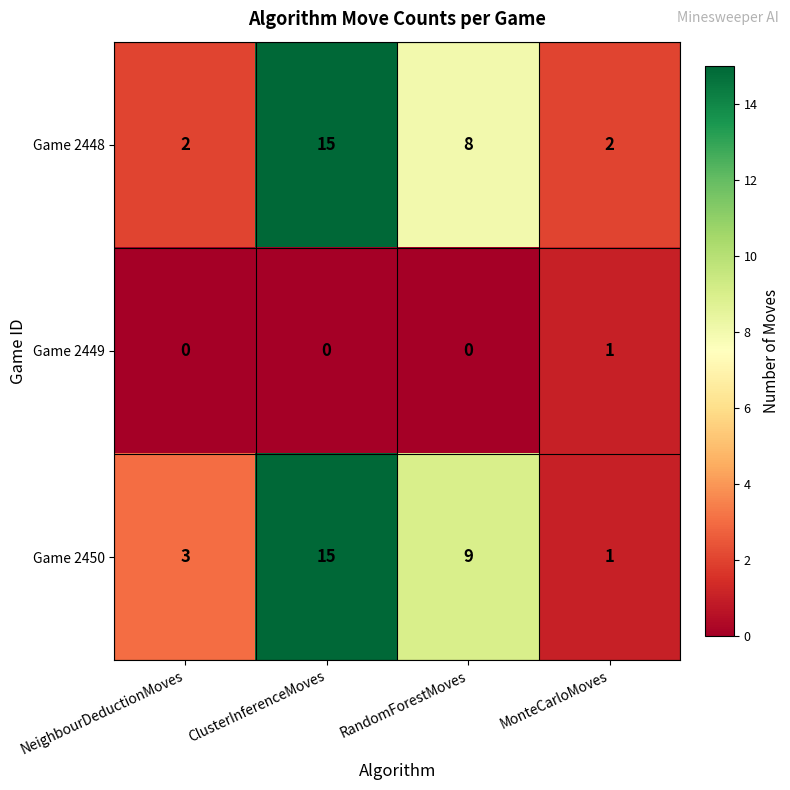

What is the difference between the maximum and minimum values in the Game 2448 series?

13